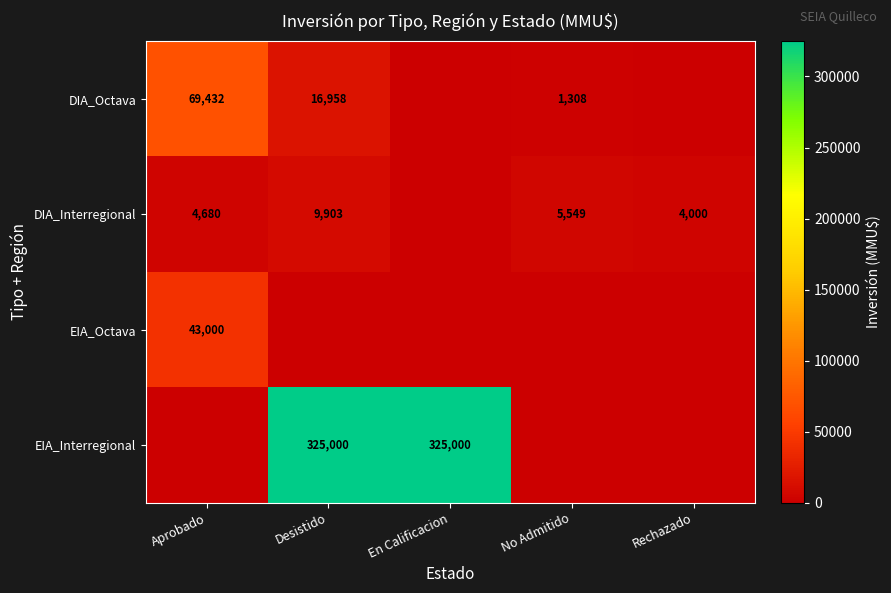

True or false: DIA_Interregional has a value of 9903 at Desistido.

True